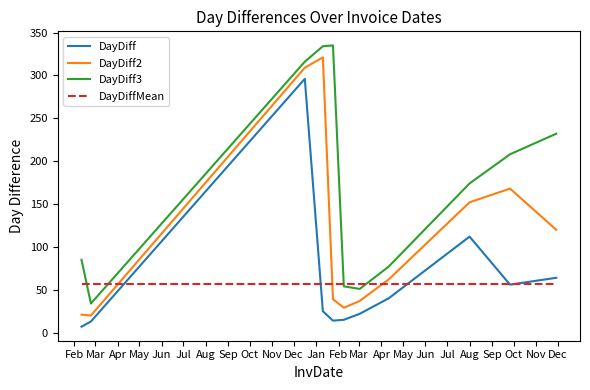

Which series ends up on top after the final intersection of DayDiffMean and DayDiff2?

DayDiff2